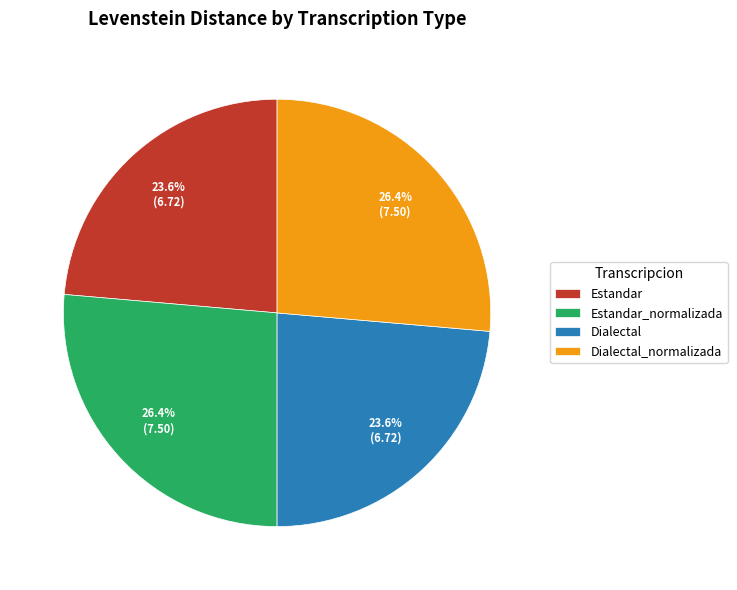

True or false: Estandar accounts for 35% of the total.

False